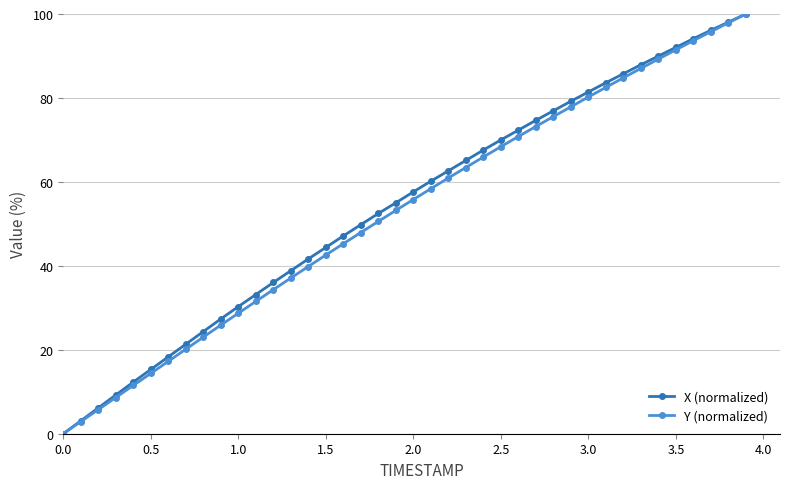

What is the greatest value displayed?

100.0